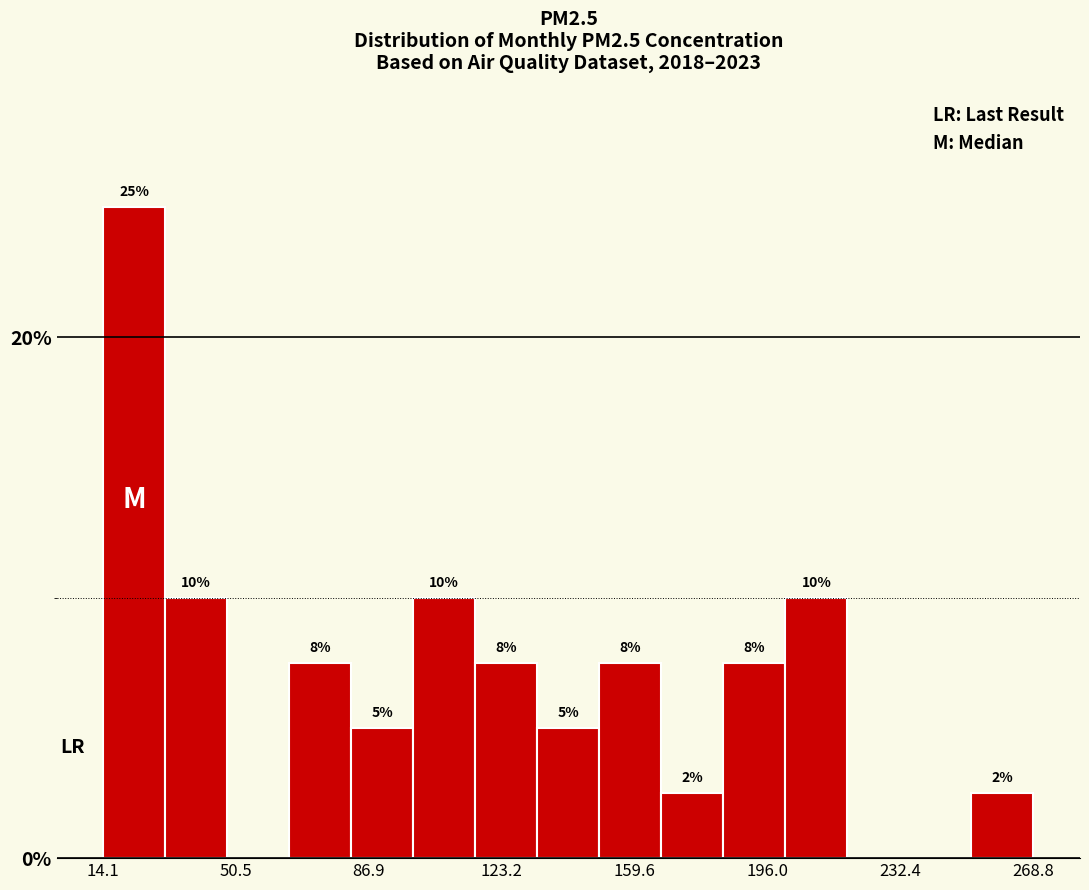

Around what value on the x-axis is the tallest bar? Give the approximate position of its centre, as read against the axis.

25